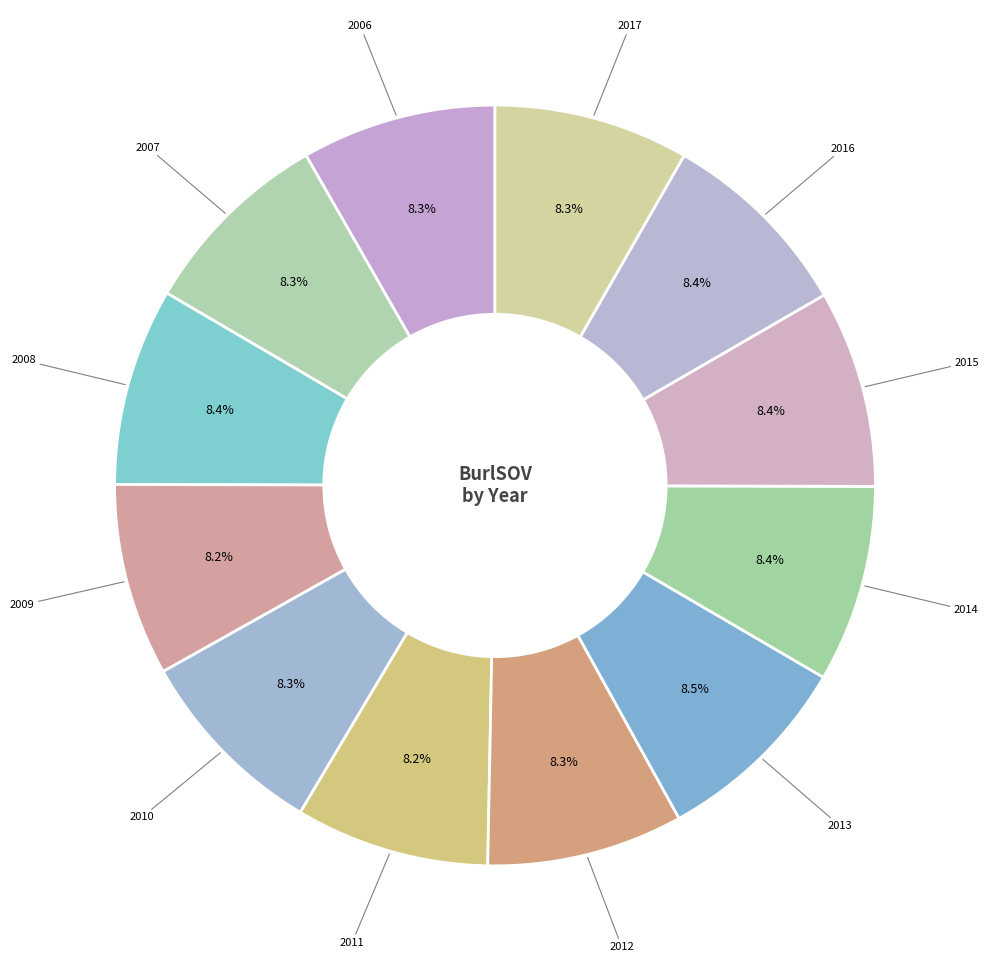

How many segments does this pie chart have?

12